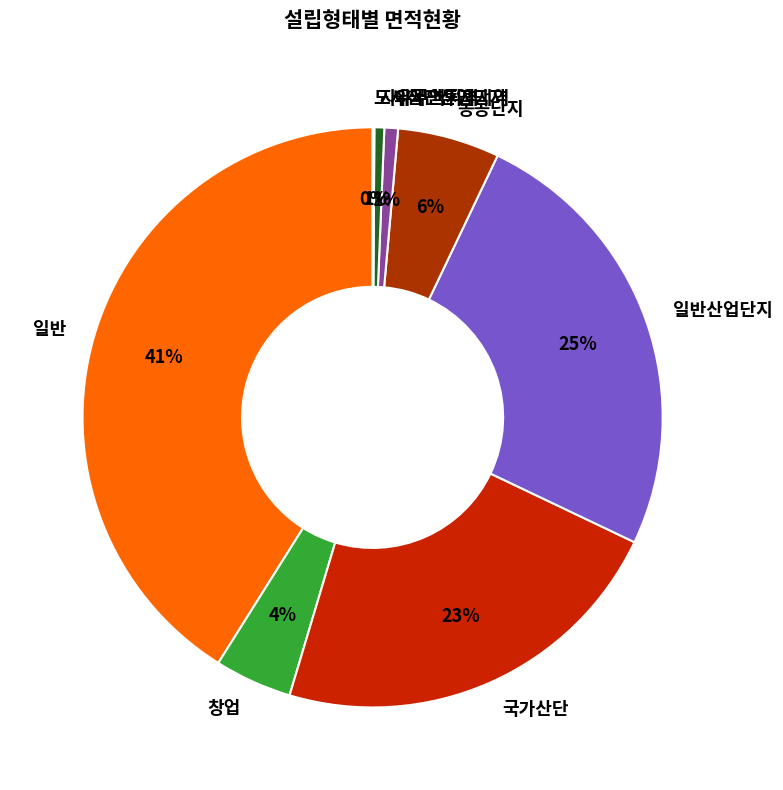

Which has a higher value, 일반산업단지 or 자유무역지역?

일반산업단지